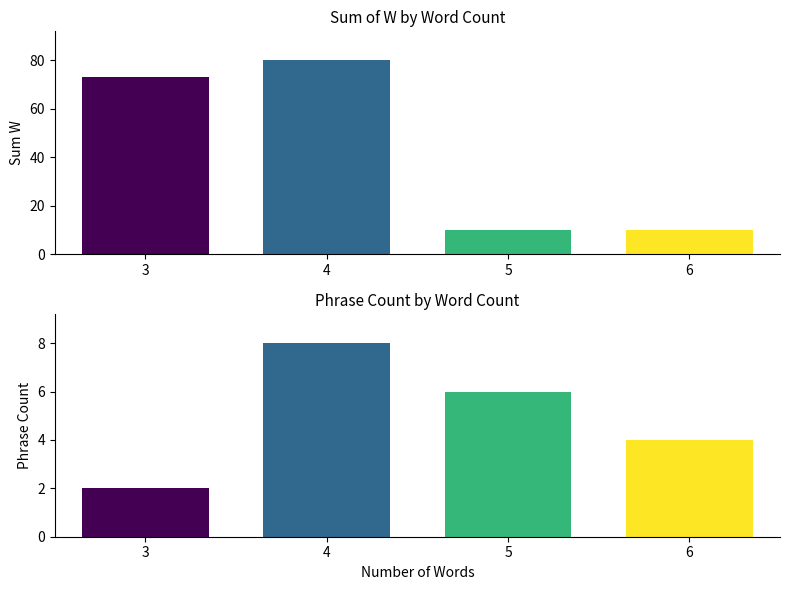

How many data points in Sum W are less than 73?

2